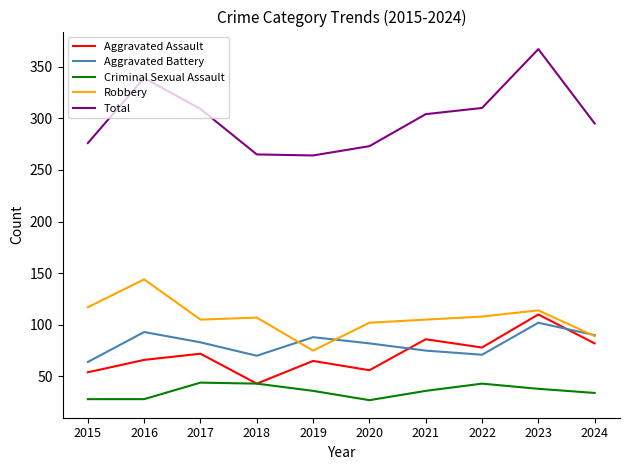

At how many categories does at least one series exceed 322?

2